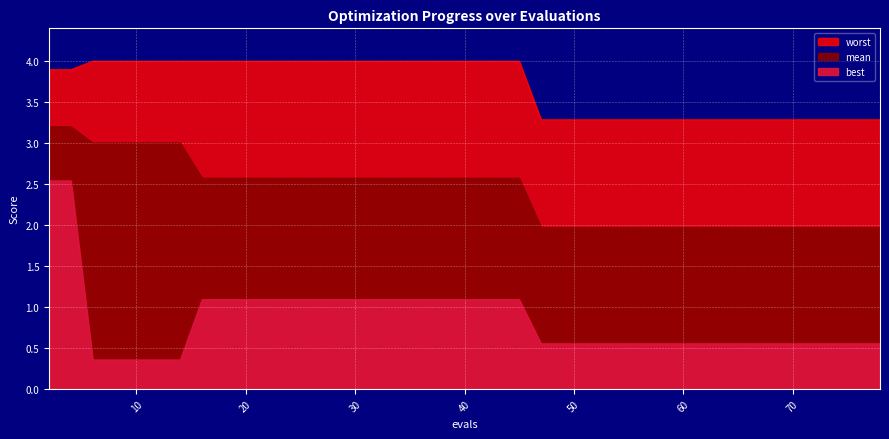

What is the maximum value for worst?

4.0